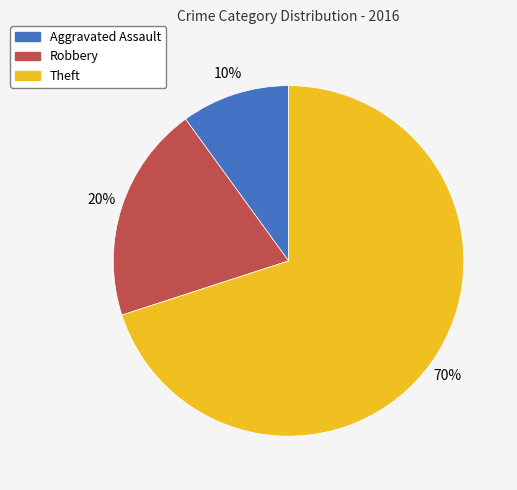

True or false: Aggravated Assault accounts for 25% of the total.

False